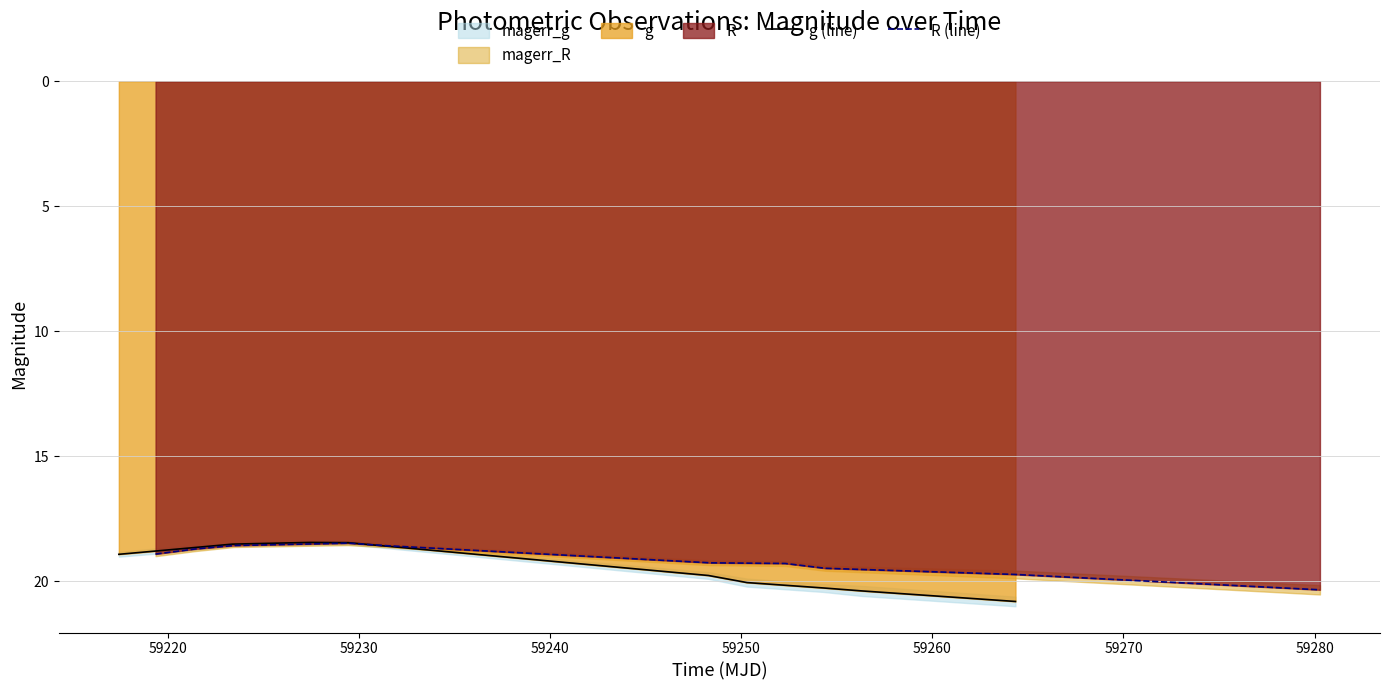

What is the value of the R (line) point at the 9th from the left?

19.7